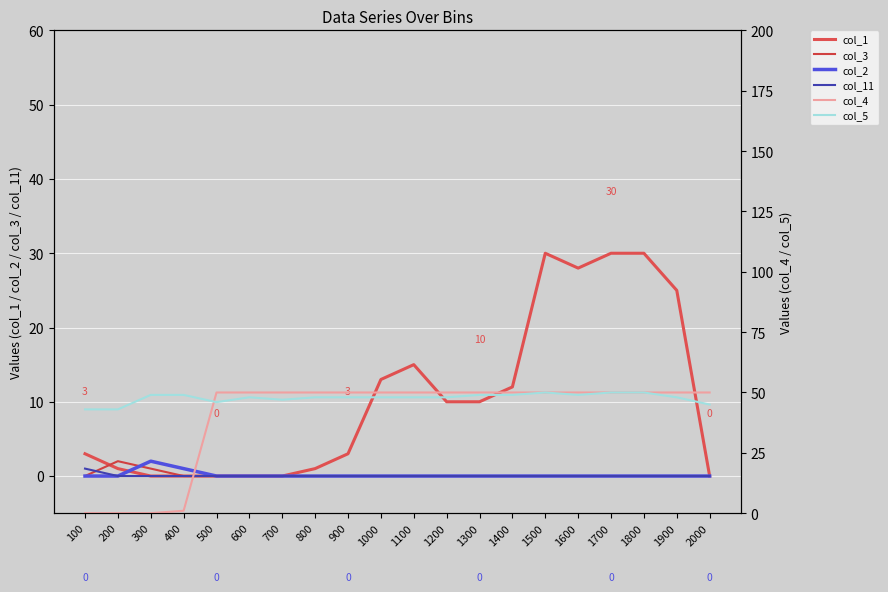

Reading right to left, extract all data points from this chart.

col_1: 2000=0	1900=25	1800=30	1700=30	1600=28	1500=30	1400=12	1300=10	1200=10	1100=15	1000=13	900=3	800=1	700=0	600=0	500=0	400=0	300=0	200=1	100=3
col_3: 2000=0	1900=0	1800=0	1700=0	1600=0	1500=0	1400=0	1300=0	1200=0	1100=0	1000=0	900=0	800=0	700=0	600=0	500=0	400=0	300=1	200=2	100=0
col_2: 2000=0	1900=0	1800=0	1700=0	1600=0	1500=0	1400=0	1300=0	1200=0	1100=0	1000=0	900=0	800=0	700=0	600=0	500=0	400=1	300=2	200=0	100=0
col_11: 2000=0	1900=0	1800=0	1700=0	1600=0	1500=0	1400=0	1300=0	1200=0	1100=0	1000=0	900=0	800=0	700=0	600=0	500=0	400=0	300=0	200=0	100=1
col_4: 2000=50	1900=50	1800=50	1700=50	1600=50	1500=50	1400=50	1300=50	1200=50	1100=50	1000=50	900=50	800=50	700=50	600=50	500=50	400=1	300=0	200=0	100=0
col_5: 2000=45	1900=48	1800=50	1700=50	1600=49	1500=50	1400=49	1300=49	1200=48	1100=48	1000=48	900=48	800=48	700=47	600=48	500=46	400=49	300=49	200=43	100=43